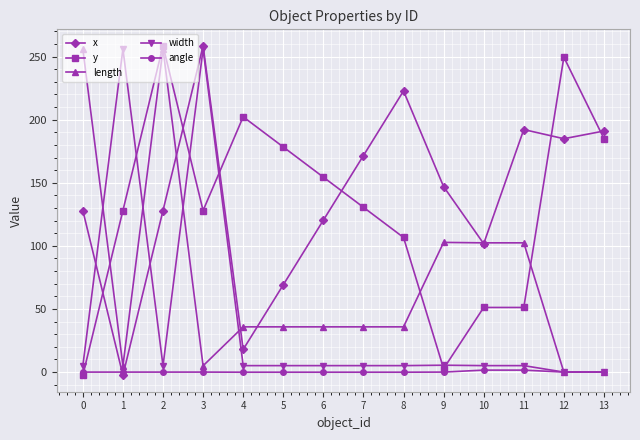

What is the spread (max minus min) of values at 12?

249.5